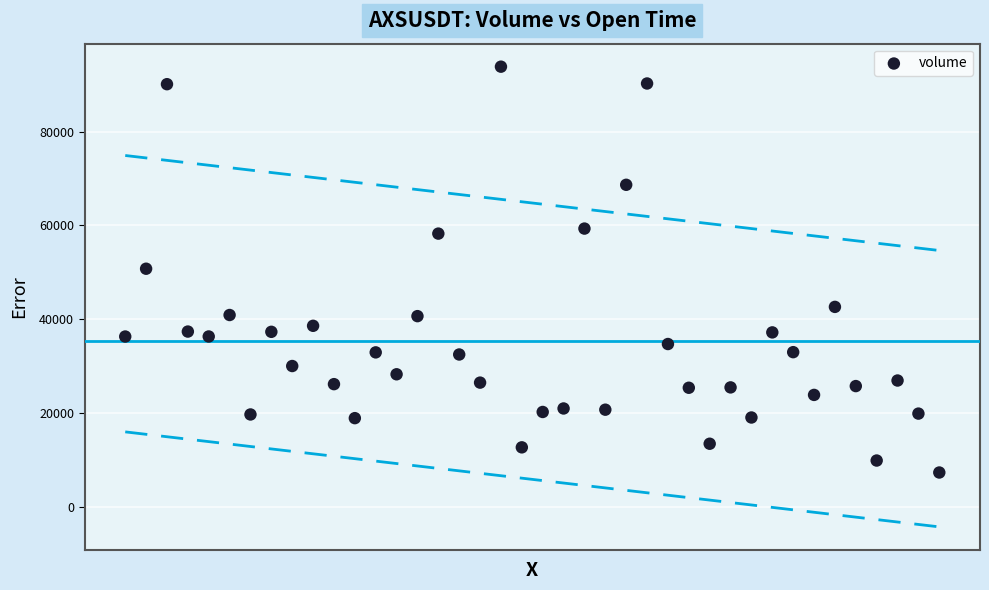

What is the range of Y values (max minus min)?

86632